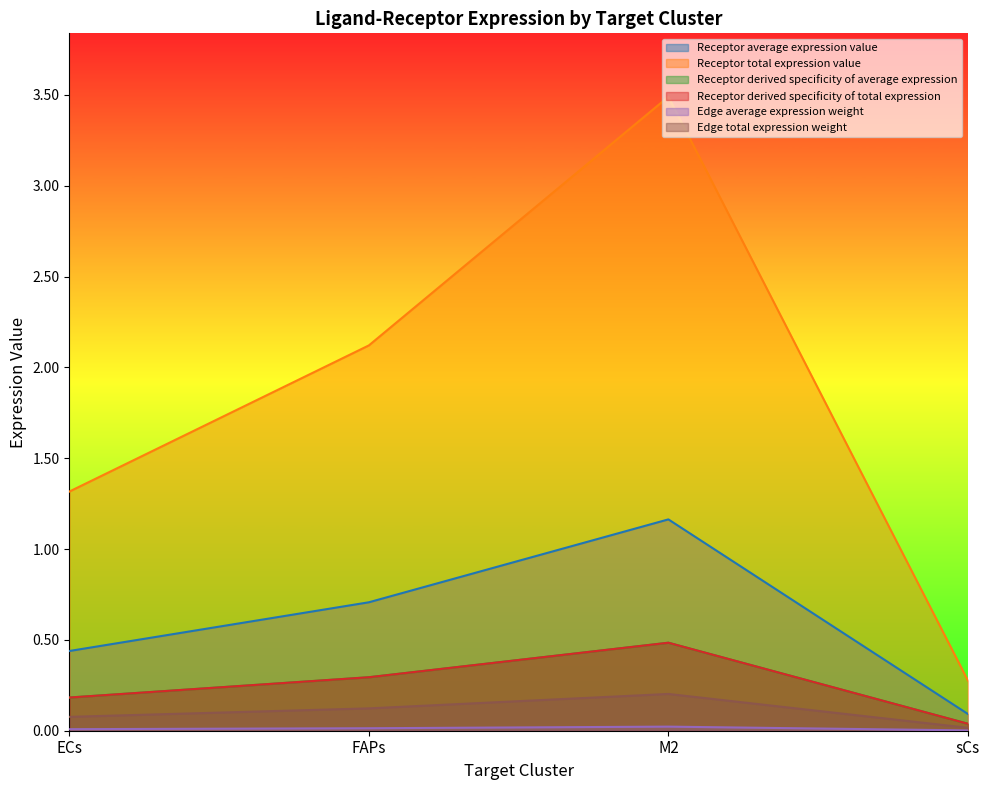

What is the label of the 3rd point from the right?

FAPs